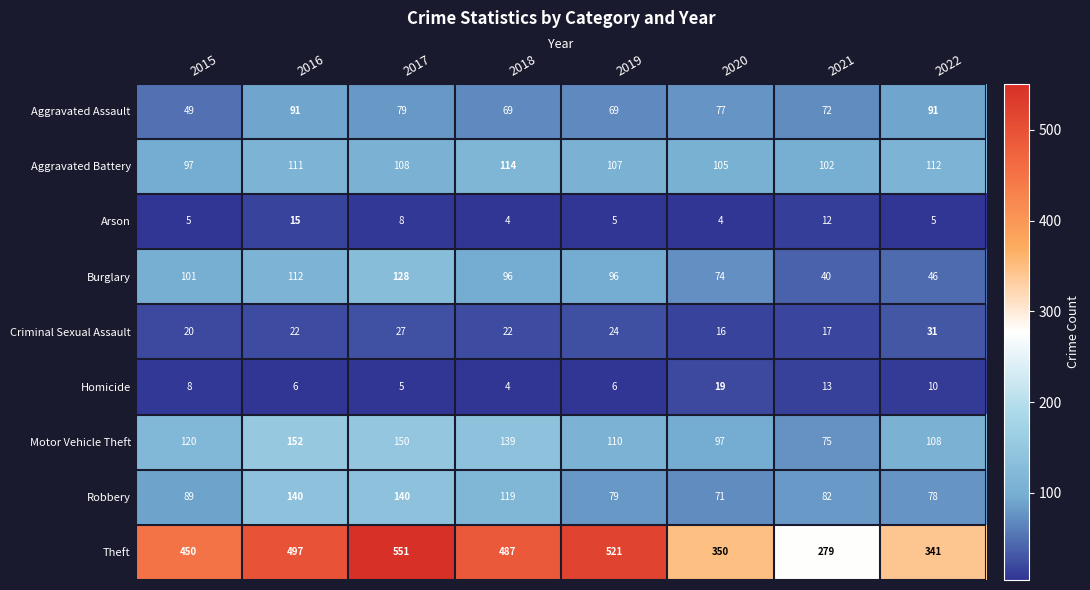

Is it true that Motor Vehicle Theft equals 166 at 2019?

False